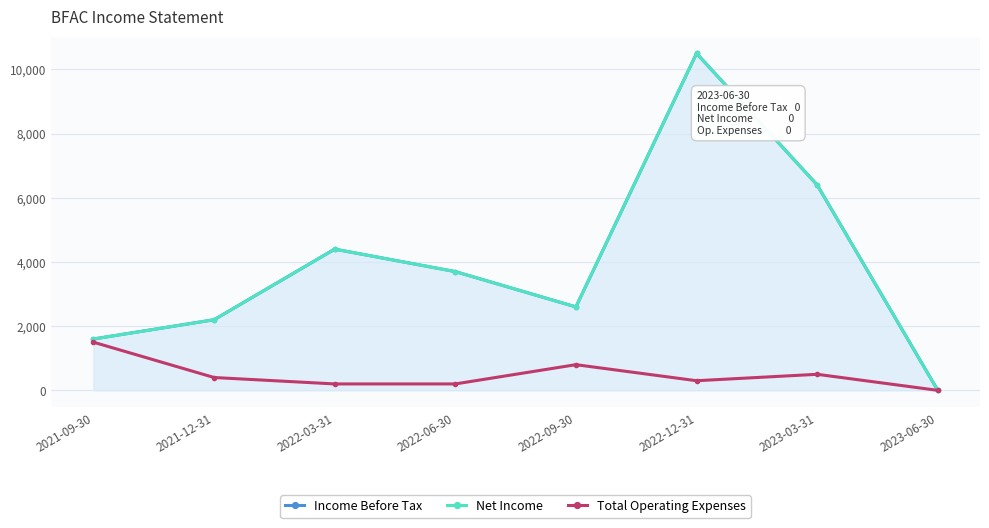

Which category has the highest value across all series?

2022-12-31